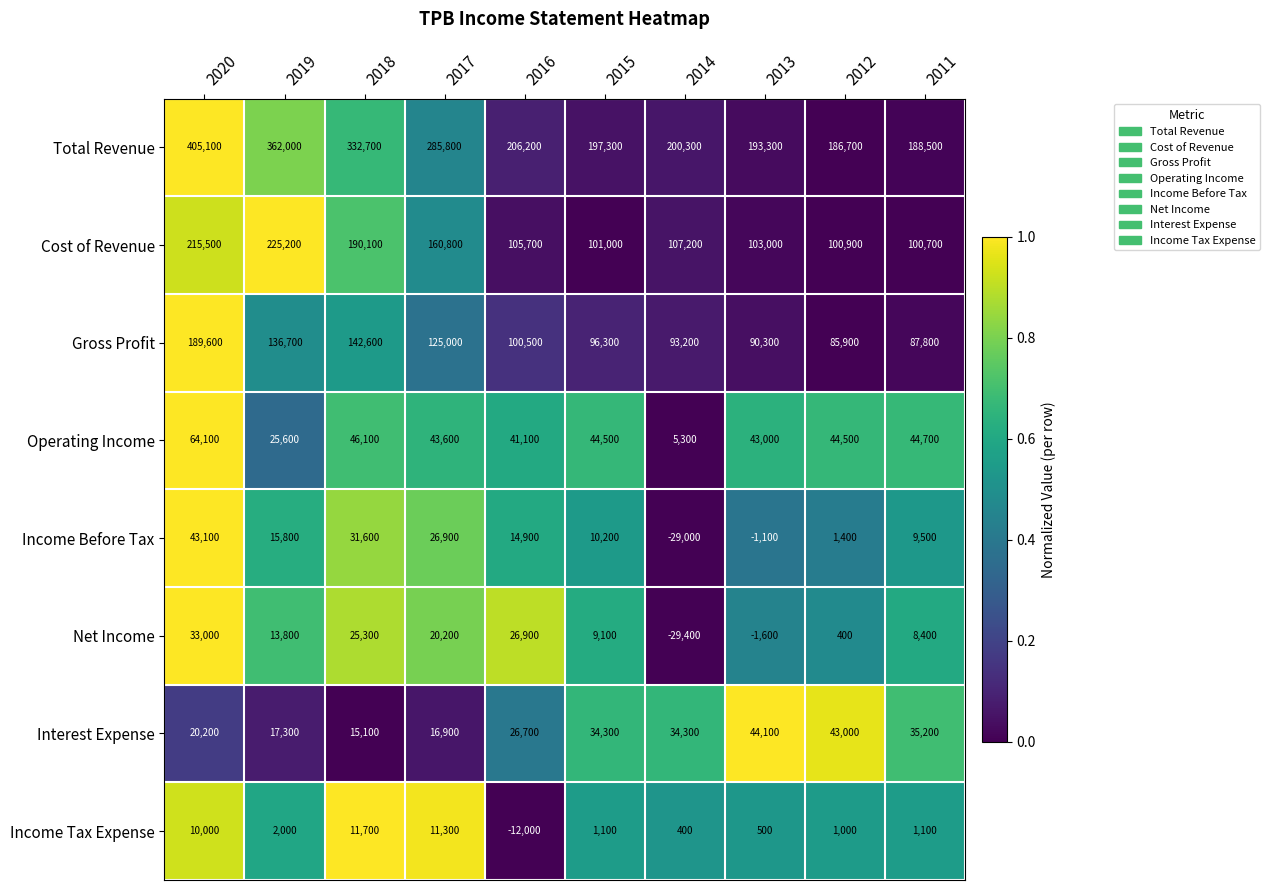

At which category is the sum across all series the highest?

2020